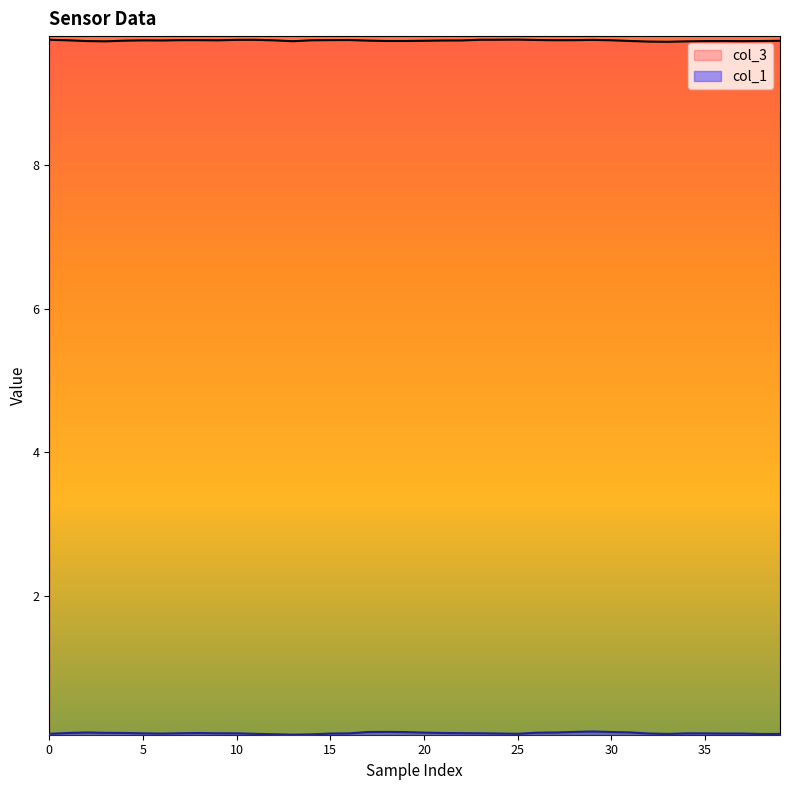

True or false: col_3 and col_1 intersect in this chart.

False